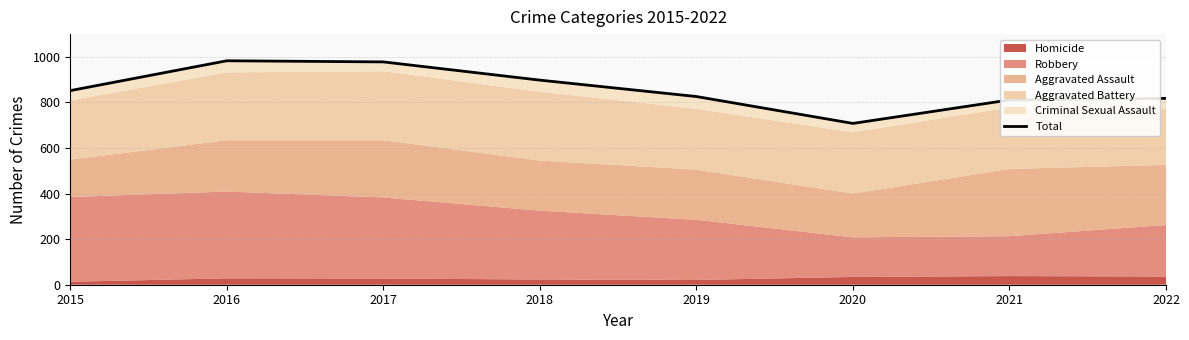

True or false: the data has more than 1 interior local peaks.

False